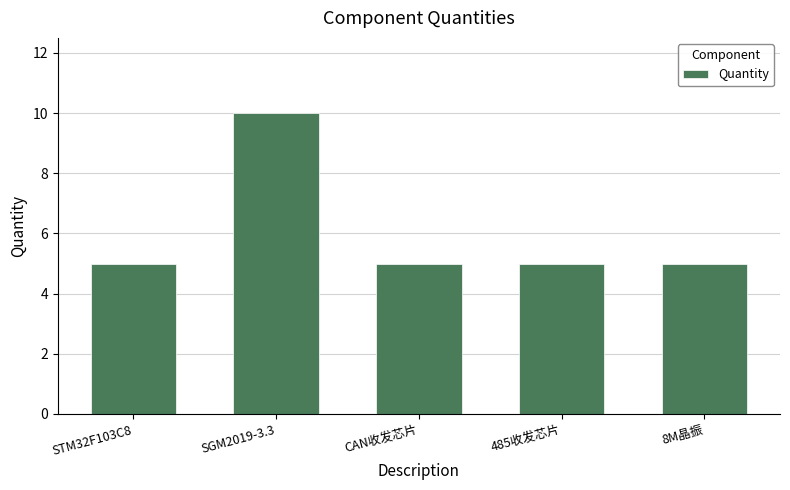

Count the number of categories in the chart.

5